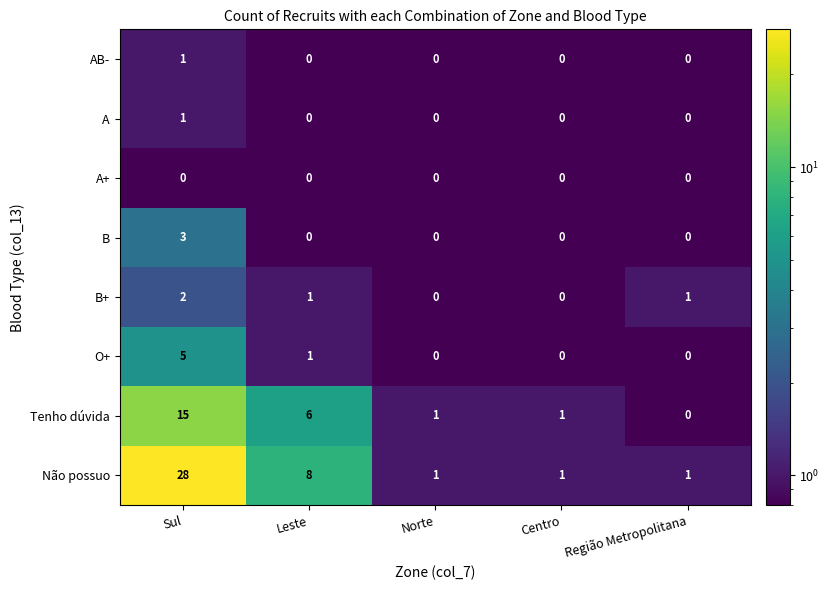

What is the sum of all Tenho dúvida values?

23